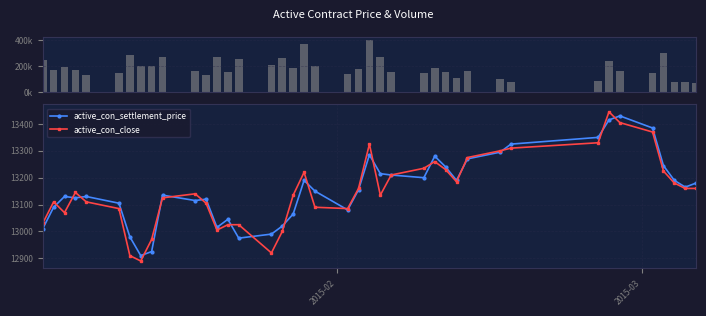

What is the highest value of the active_con_close series?

13445